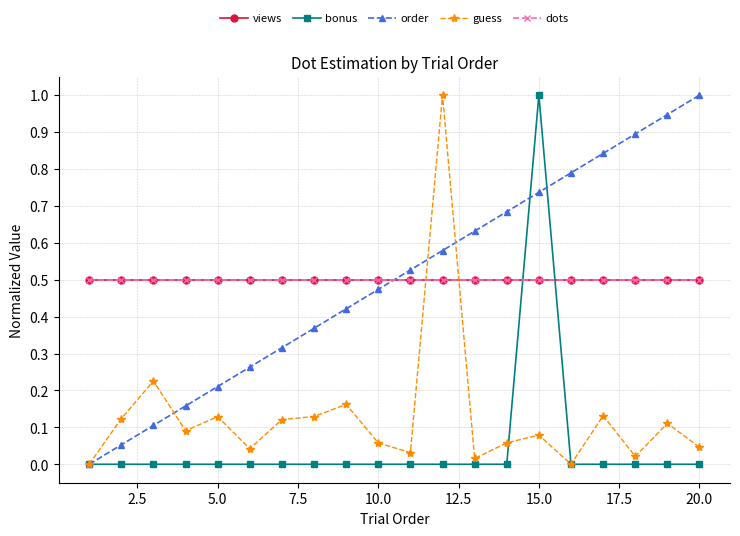

Reading left to right, extract all data points from this chart.

views: 0.5	0.5	0.5	0.5	0.5	0.5	0.5	0.5	0.5	0.5	0.5	0.5	0.5	0.5	0.5	0.5	0.5	0.5	0.5	0.5
bonus: 0.0	0.0	0.0	0.0	0.0	0.0	0.0	0.0	0.0	0.0	0.0	0.0	0.0	0.0	1.0	0.0	0.0	0.0	0.0	0.0
order: 0.0	0.1	0.1	0.2	0.2	0.3	0.3	0.4	0.4	0.5	0.5	0.6	0.6	0.7	0.7	0.8	0.8	0.9	0.9	1.0
guess: 0.0	0.1	0.2	0.1	0.1	0.0	0.1	0.1	0.2	0.1	0.0	1.0	0.0	0.1	0.1	0.0	0.1	0.0	0.1	0.0
dots: 0.5	0.5	0.5	0.5	0.5	0.5	0.5	0.5	0.5	0.5	0.5	0.5	0.5	0.5	0.5	0.5	0.5	0.5	0.5	0.5